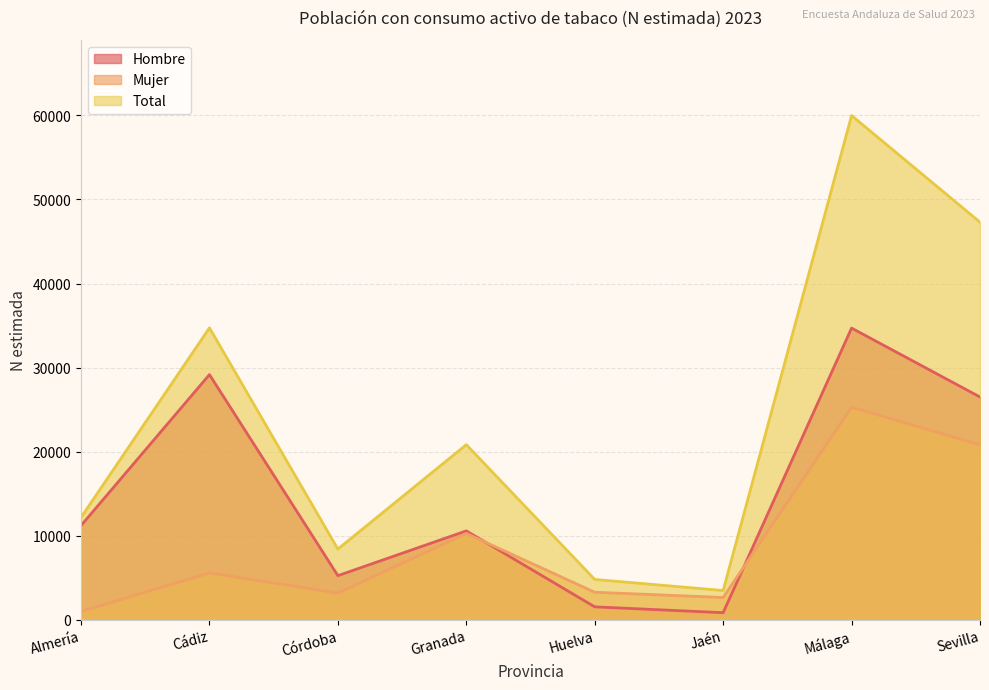

How many lines are shown in the chart?

3